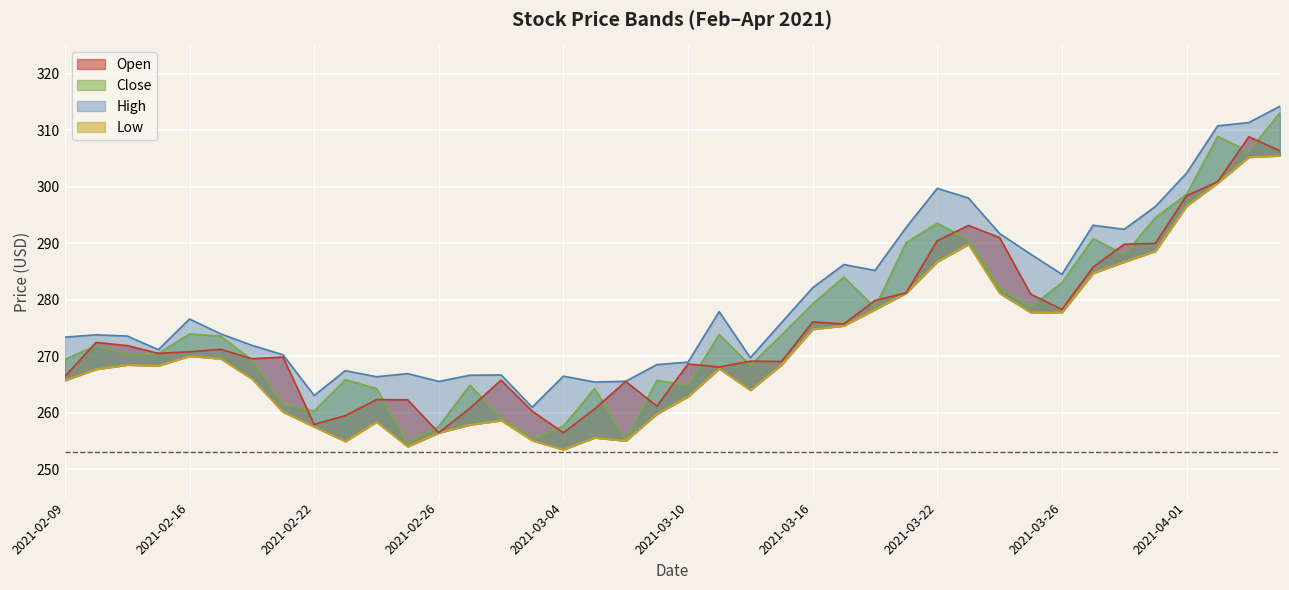

What is the minimum value shown in the chart?

253.5